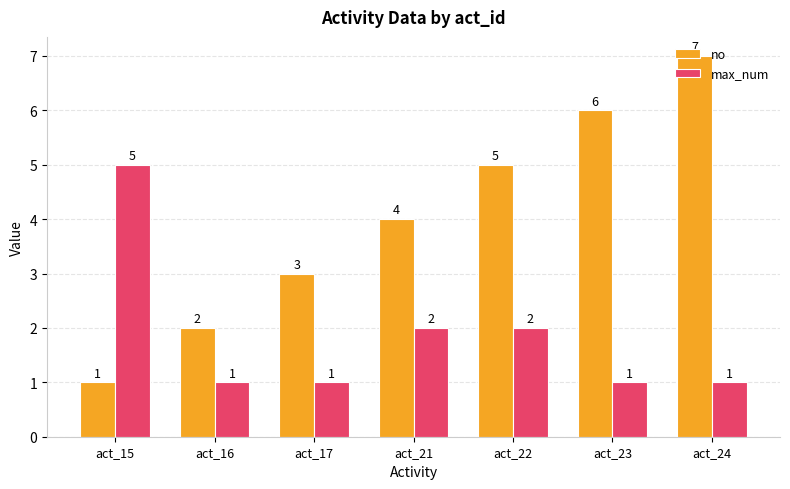

Reading left to right, transcribe all the data shown in this chart.

no: act_15=1	act_16=2	act_17=3	act_21=4	act_22=5	act_23=6	act_24=7
max_num: act_15=5	act_16=1	act_17=1	act_21=2	act_22=2	act_23=1	act_24=1